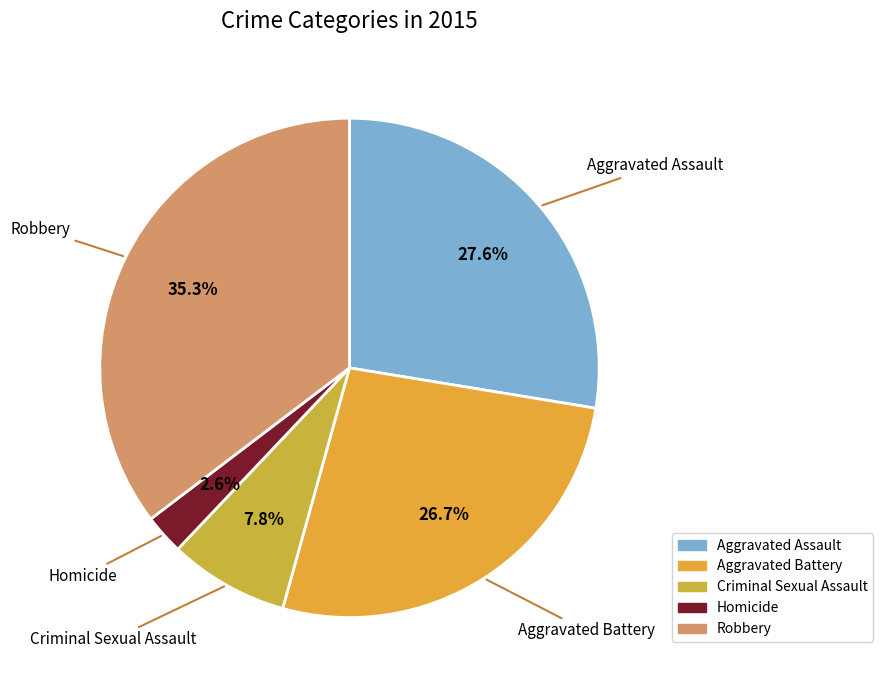

Between Aggravated Battery and Aggravated Assault, which is larger?

Aggravated Assault